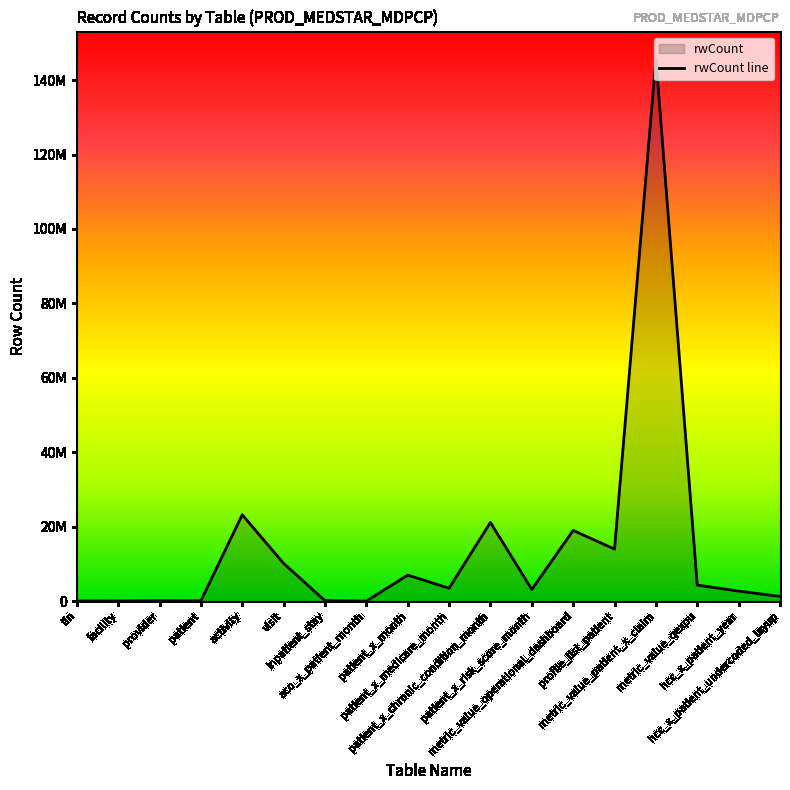

True or false: the data shows 95618 at patient.

False